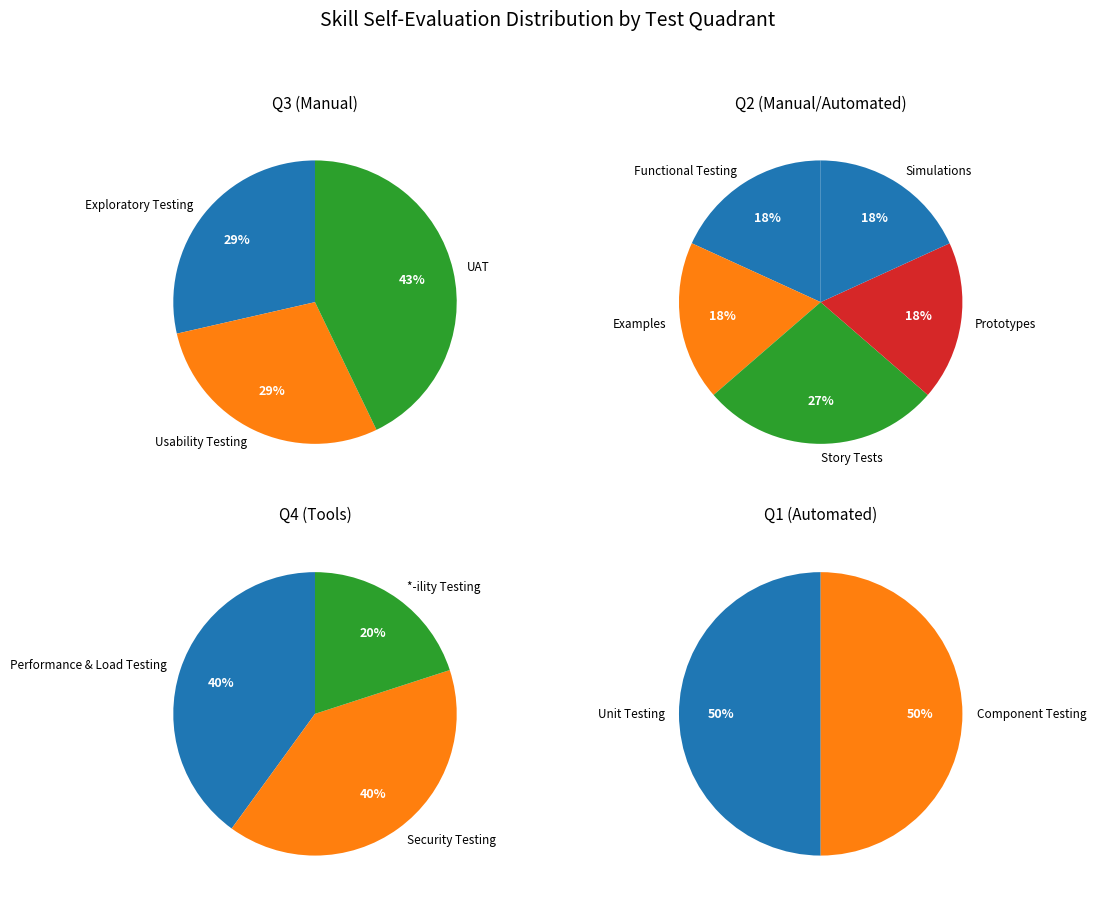

Is there any slice that represents more than half of the pie?

No